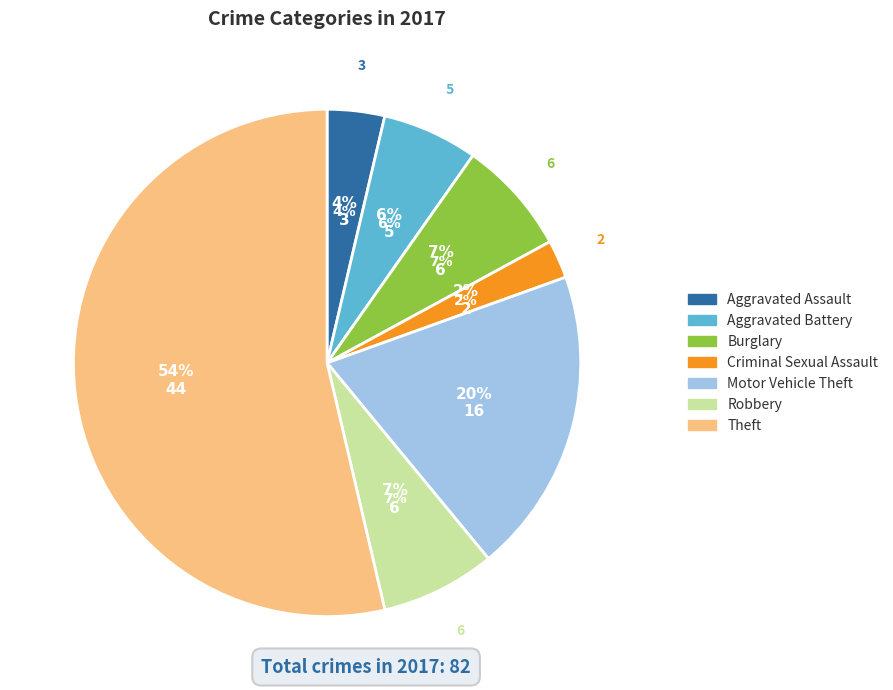

What is the change in value from Criminal Sexual Assault to Robbery?

+4